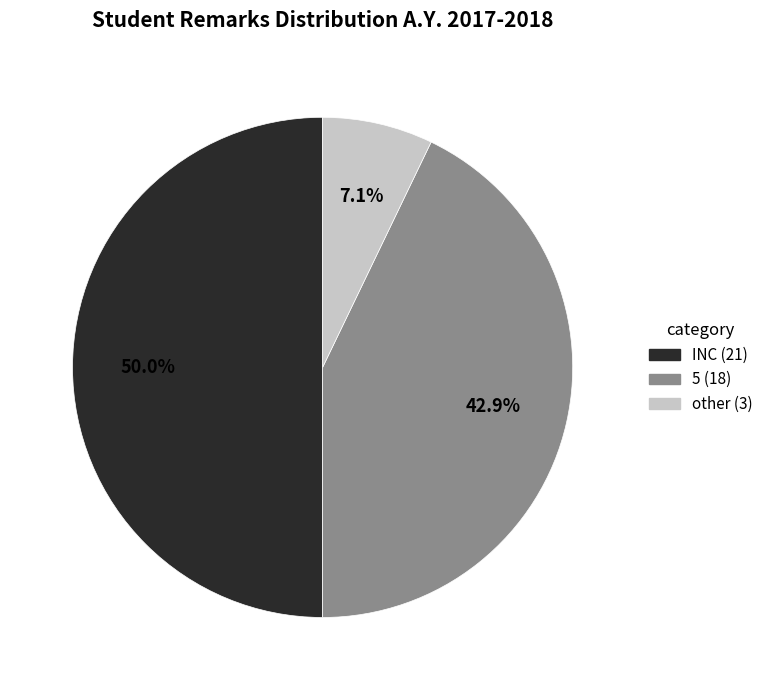

What percentage is the other slice, to the nearest percent?

7%